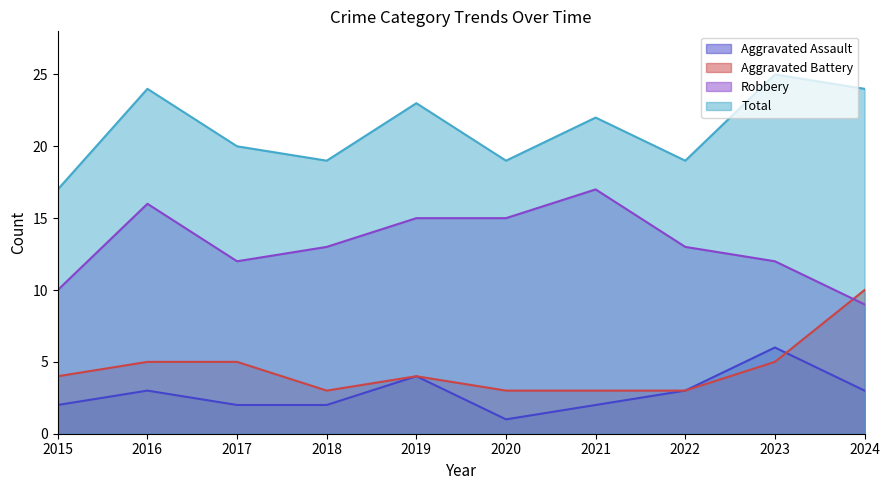

What is the sum of the Robbery values at 2021 and 2019?

32